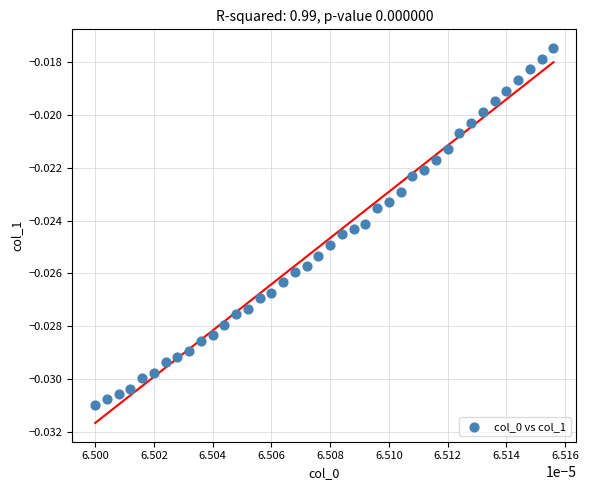

Count the number of points in this scatter plot.

40